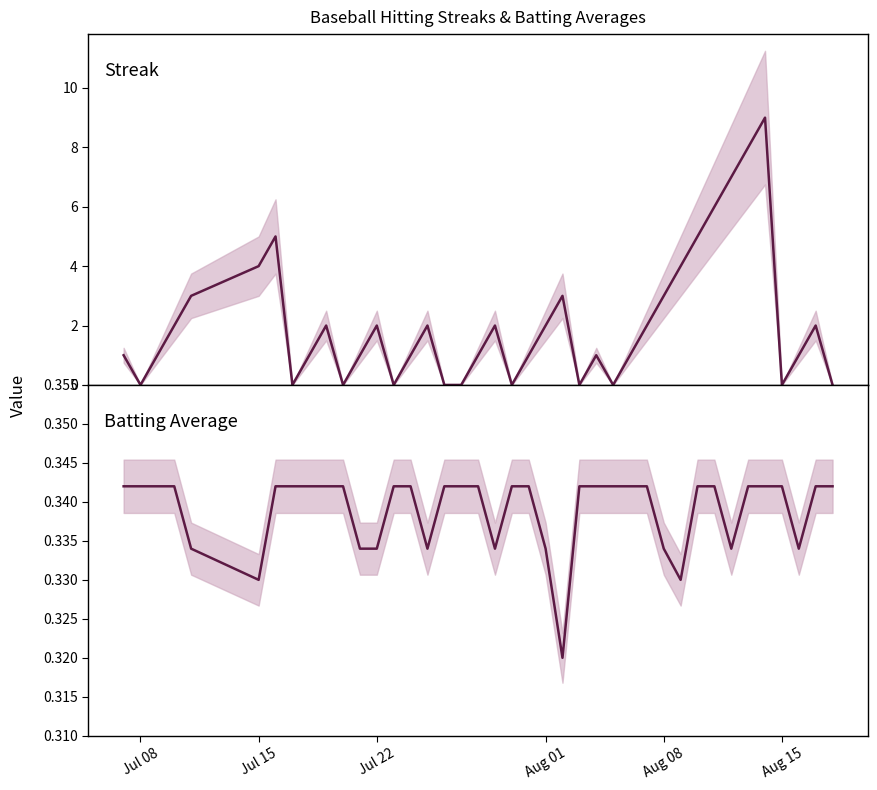

Which series has the largest total across all categories?

Streak